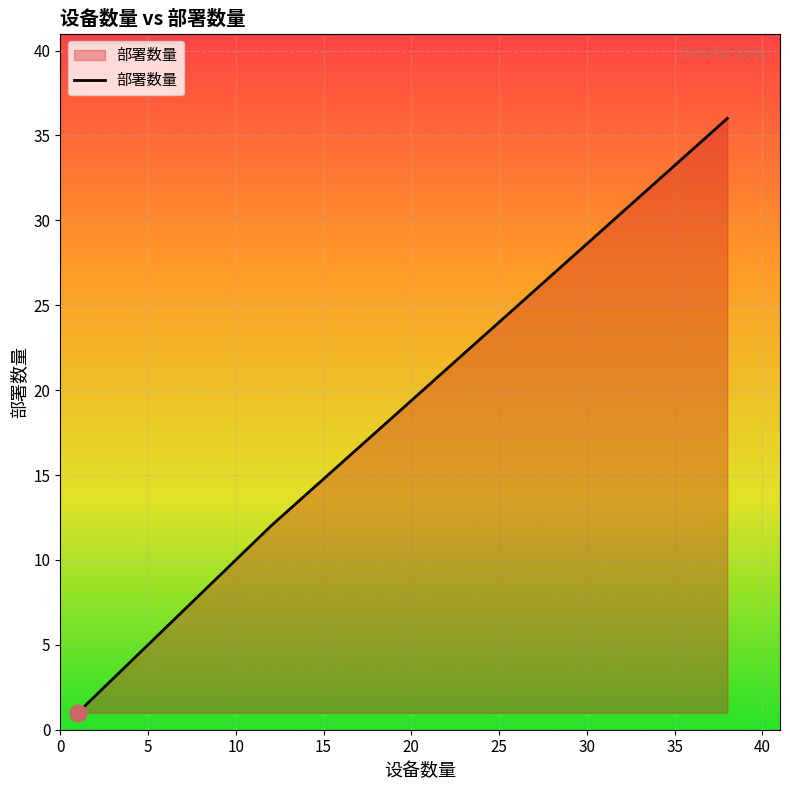

What is the smallest value displayed?

1